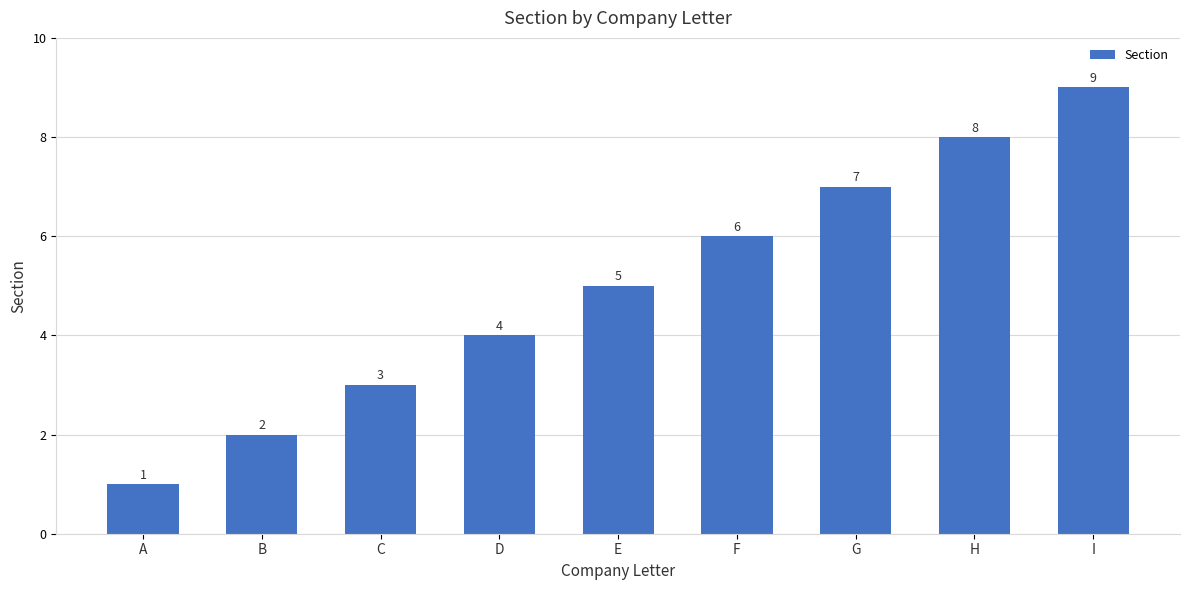

What is the value of the 1st bar from the left?

1